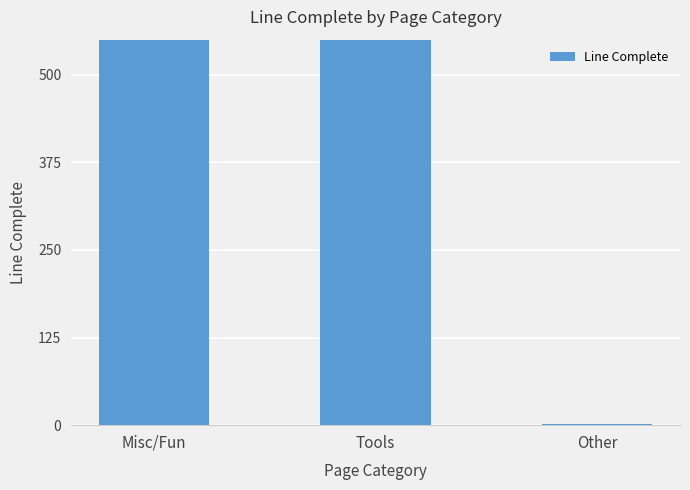

What is the label of the 3rd bar from the left?

Other